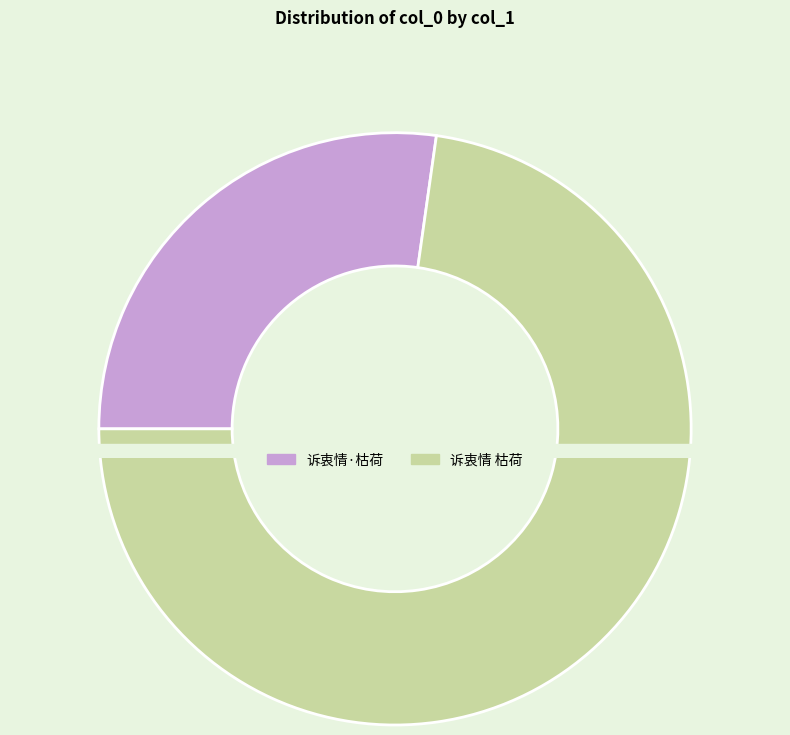

How much of the chart is everything except 诉衷情·枯荷?

72.8%